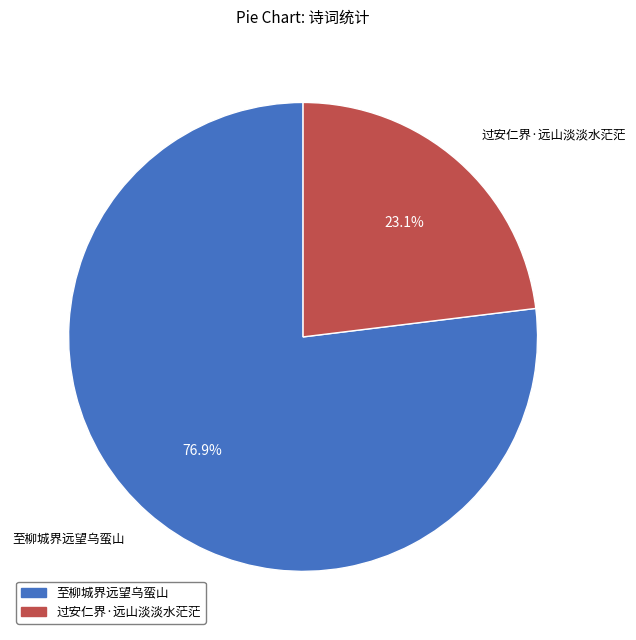

Is 过安仁界·远山淡淡水茫茫 the majority of the pie?

No